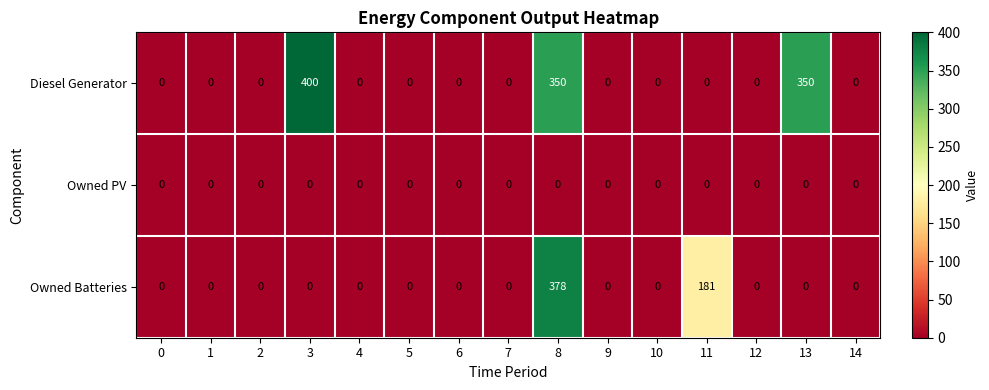

Between 3 and 8, which series saw the biggest shift?

Owned Batteries